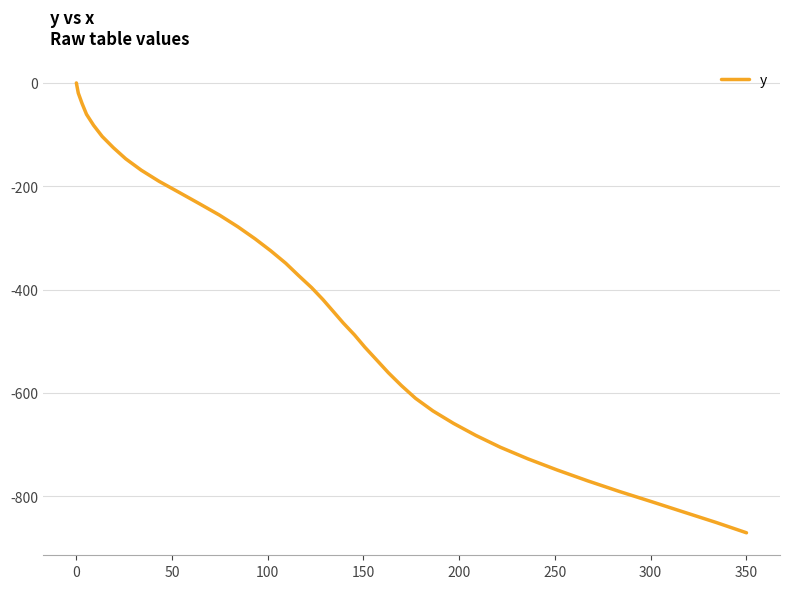

What is the minimum value shown in the chart?

-870.9